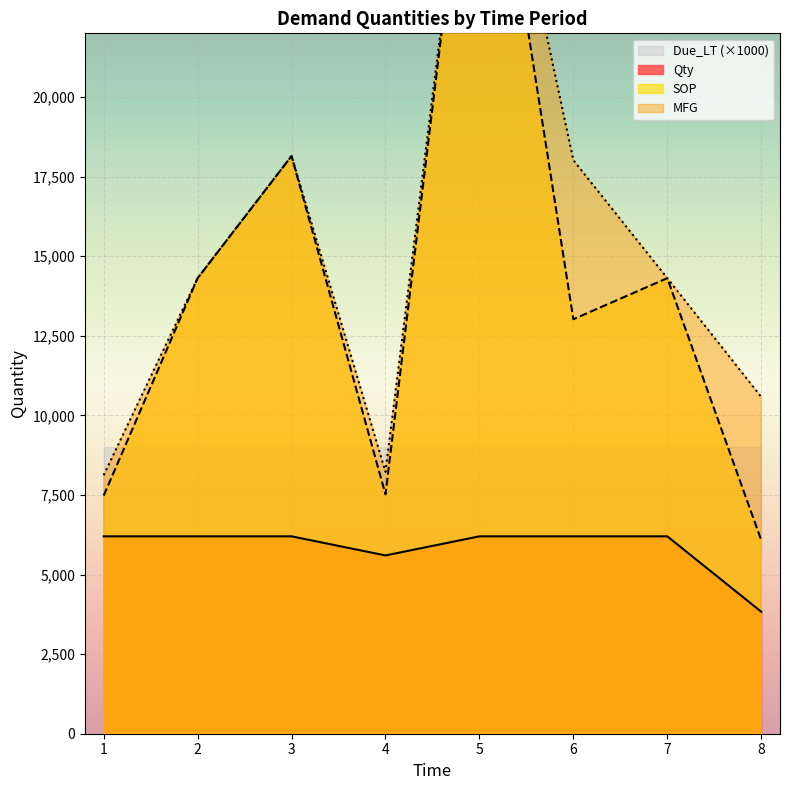

At which label does Due_LT reach its minimum?

1